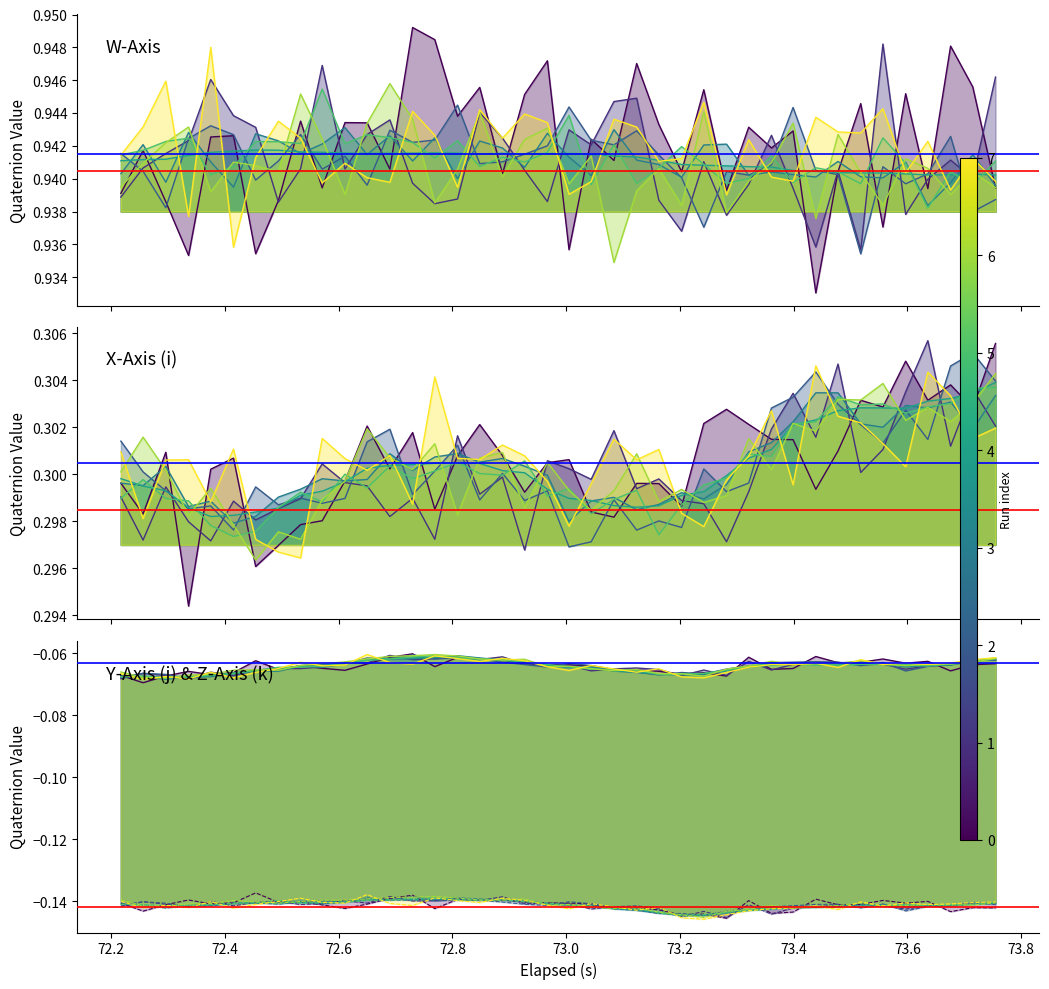

What is the minimum value for Y-Axis (j)?

-0.1